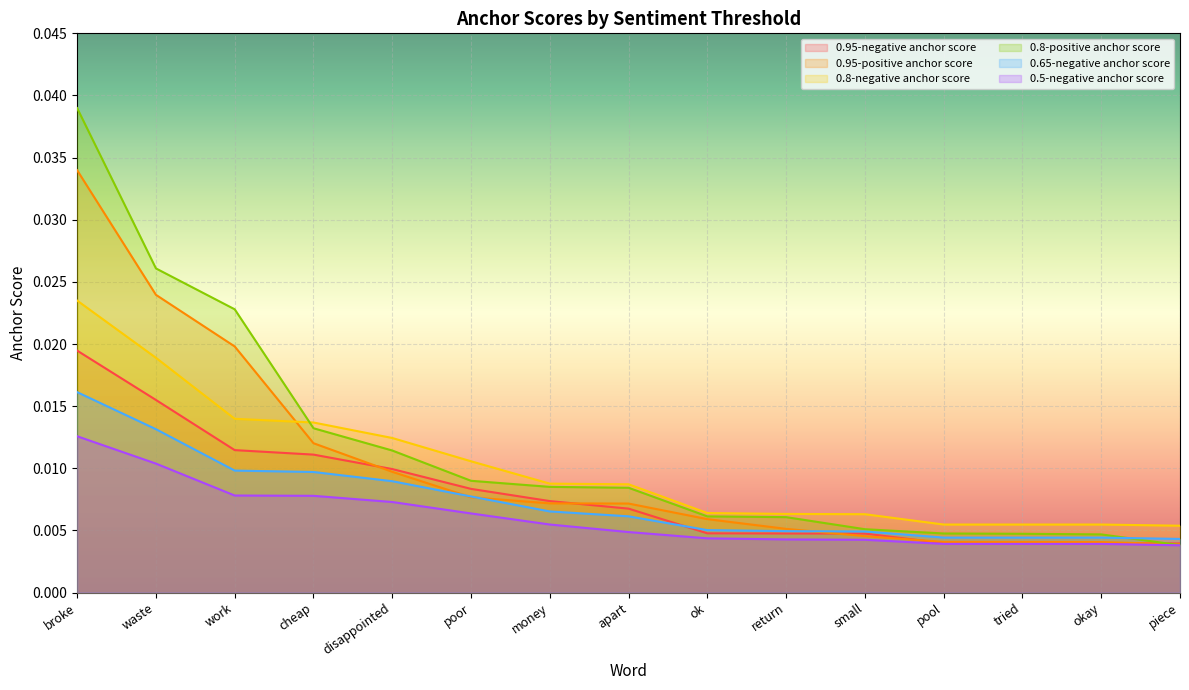

How many intersections are there between 0.65-negative anchor score and 0.95-negative anchor score?

1